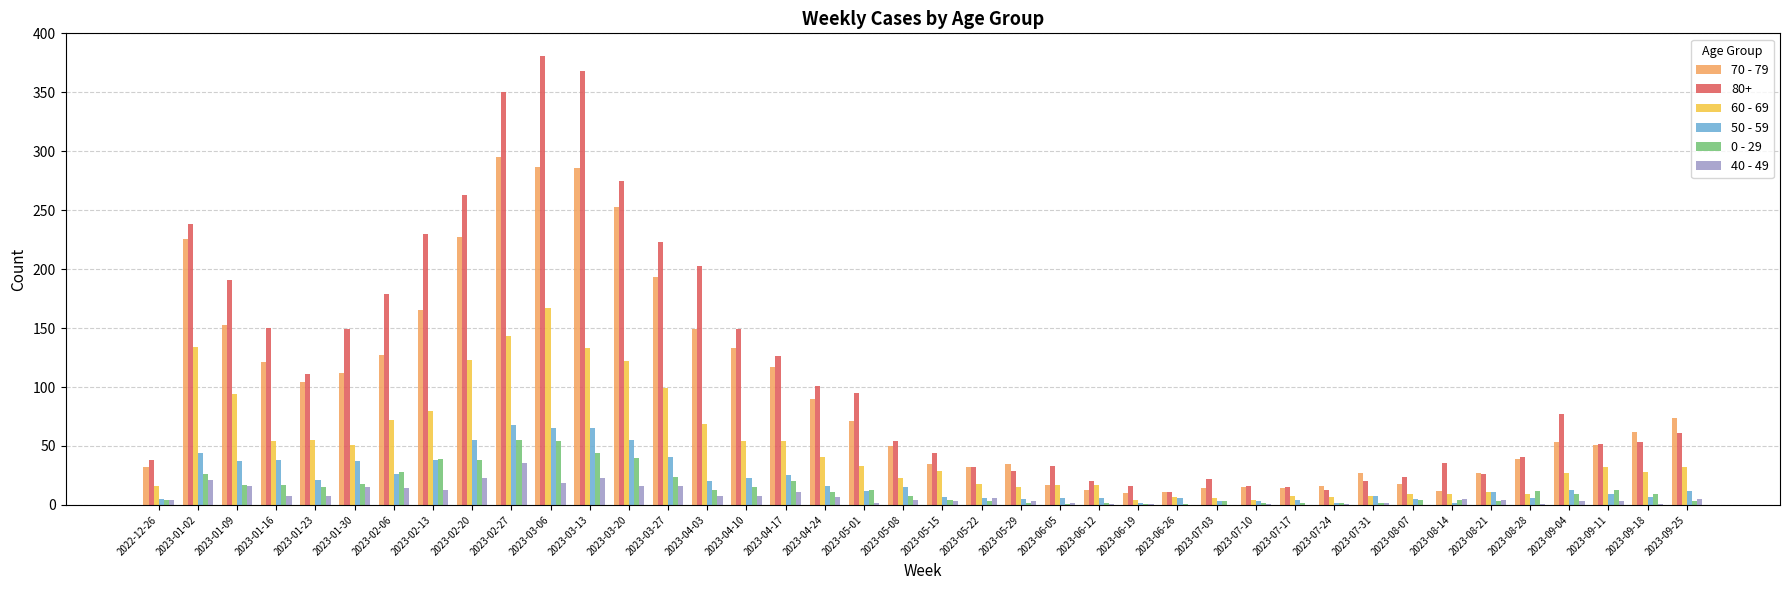

How many categories are shown in the chart?

40